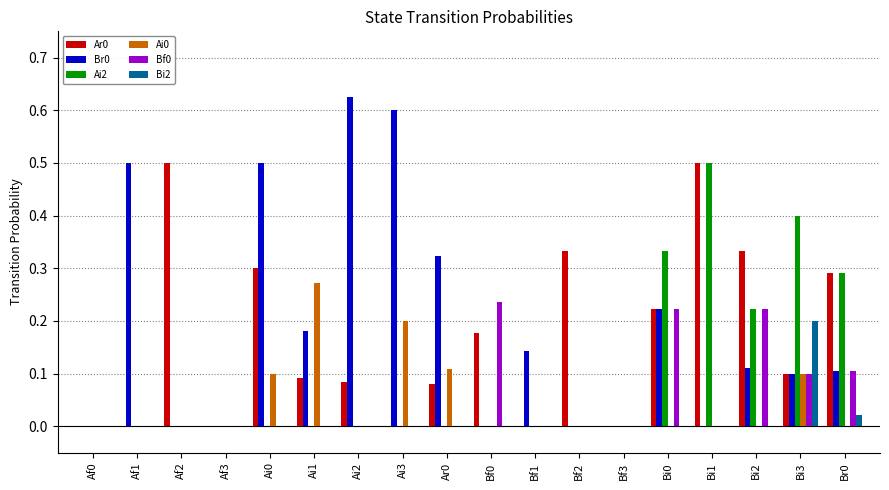

Is the value of Bf0 at Br0 greater than the value of Bi2 at Br0?

Yes